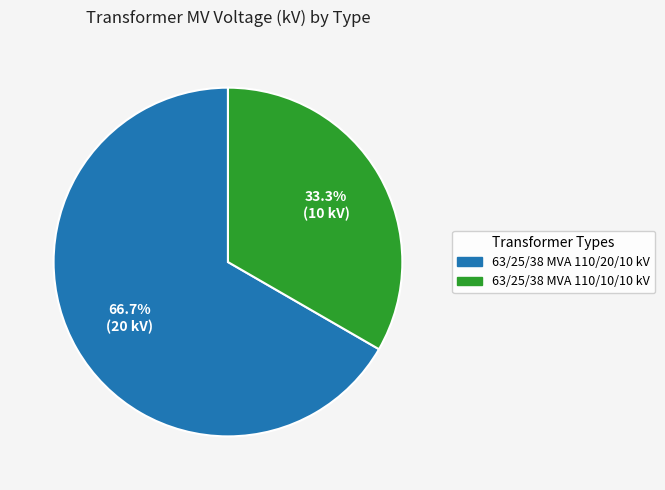

Rank the categories by value from highest to lowest.

63/25/38 MVA 110/20/10 kV, 63/25/38 MVA 110/10/10 kV